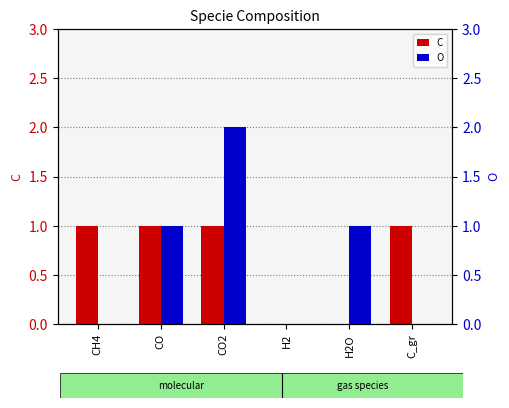

Rank the series at C_gr from lowest to highest value.

O, C